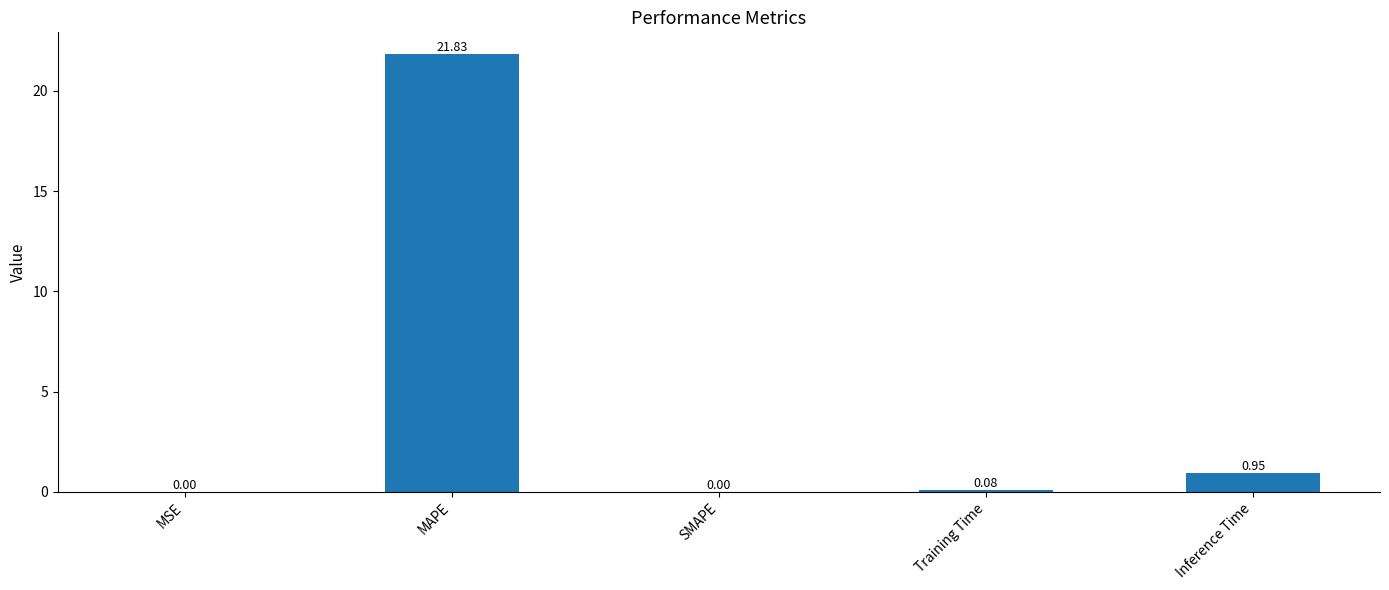

The chart shows a value of 0.0 at SMAPE. True or false?

True